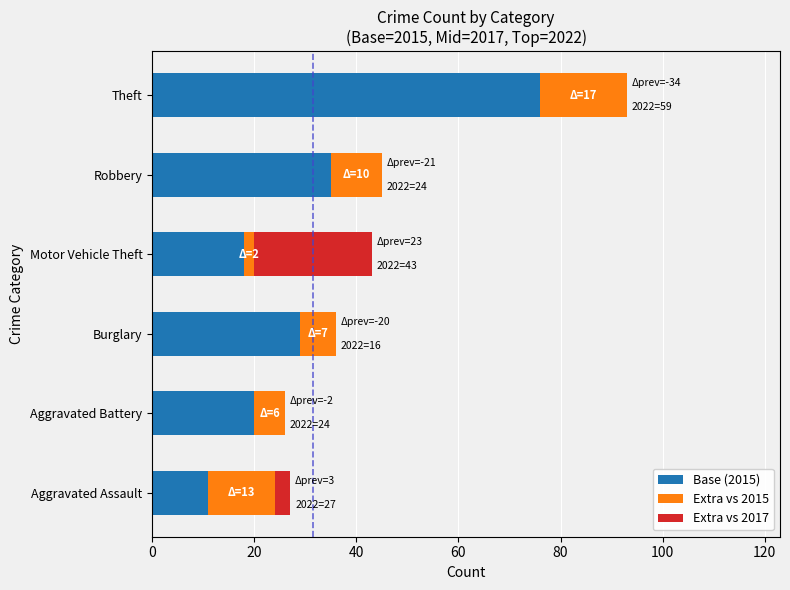

What is the highest value of the Base (2015) series?

76